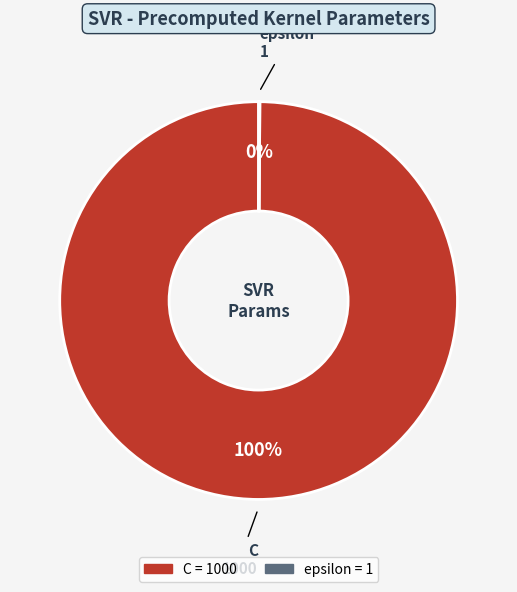

To the nearest percent, what percentage of the pie is C?

100%